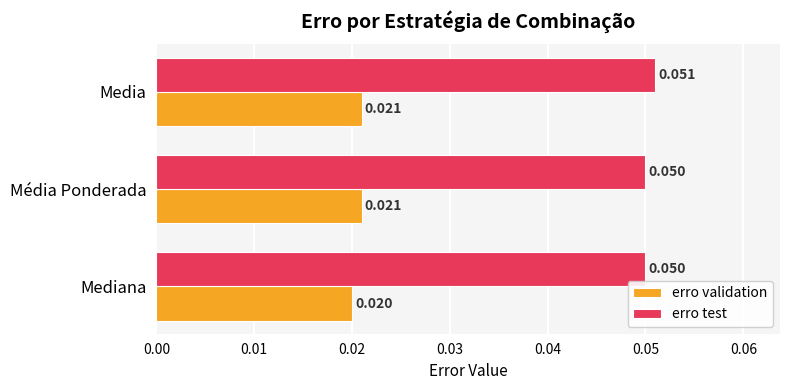

At which category is the sum across all series the highest?

Media